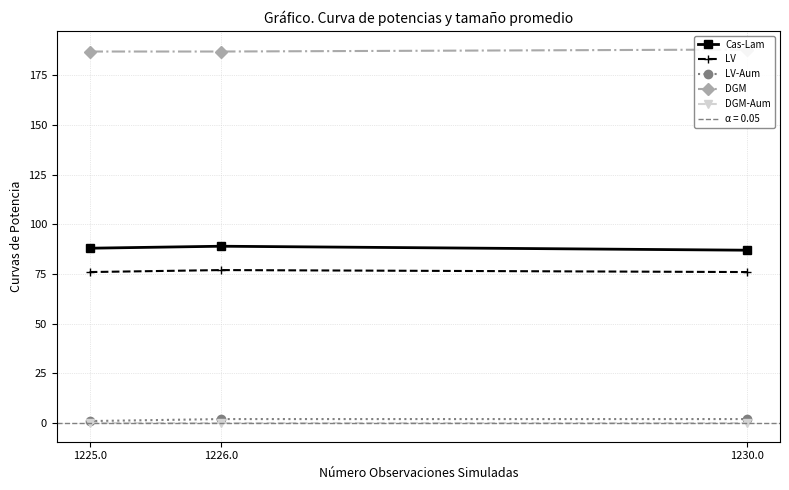

At how many categories does at least one series exceed 26?

3